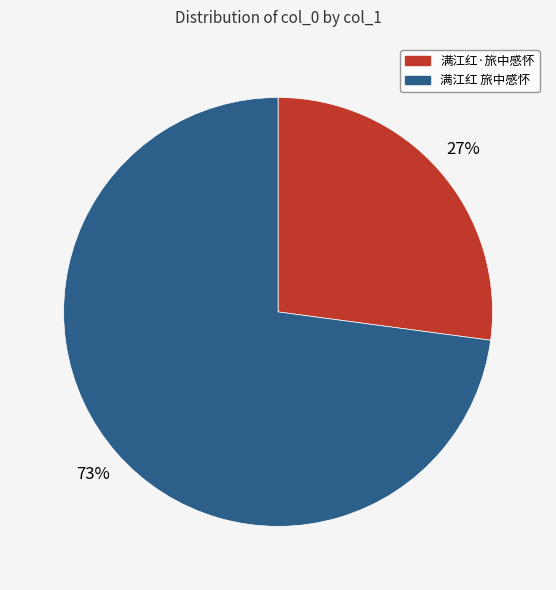

Which category has the smallest portion of the pie?

满江红·旅中感怀